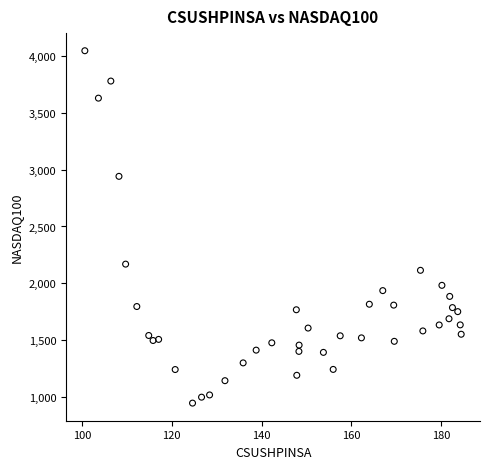

What Y value in the scatter plot is closest to 2496?

2168.6